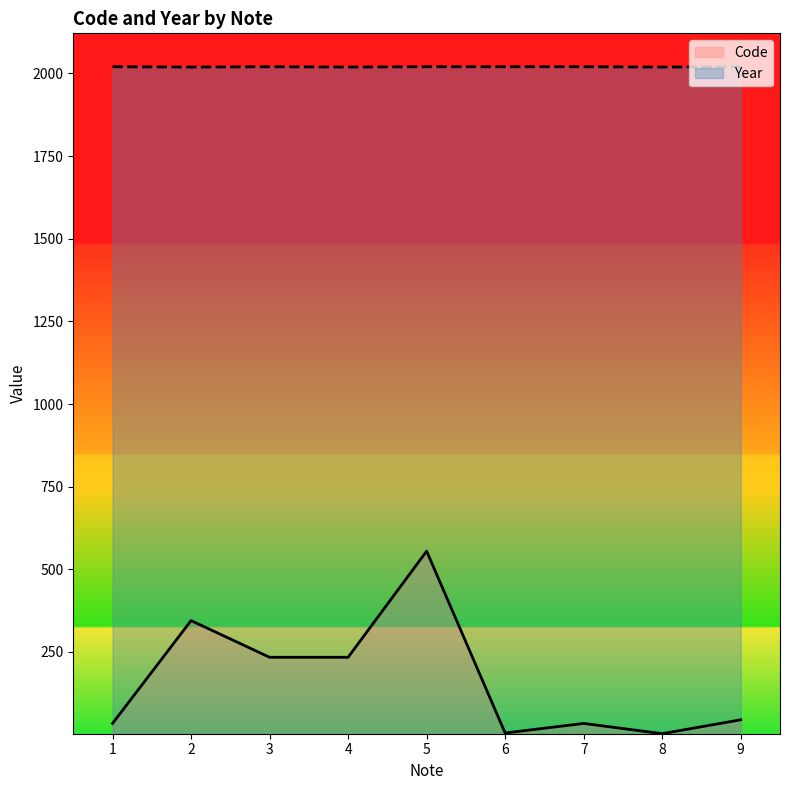

What are all the series names shown in the legend?

Code, Year